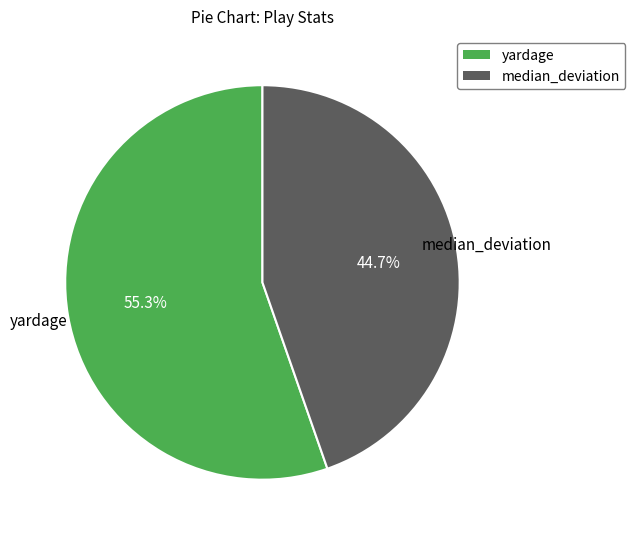

Approximately how many times larger is the value at yardage compared to median_deviation?

1.2